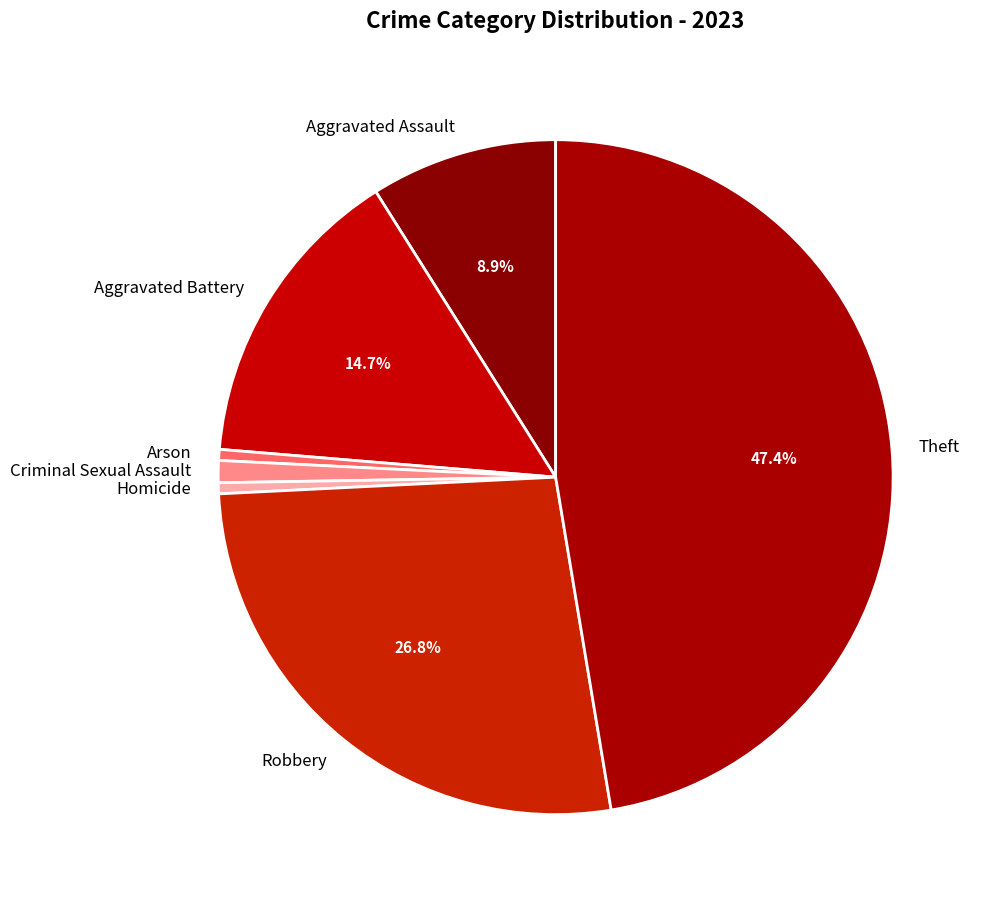

Is there any slice that represents more than half of the pie?

No